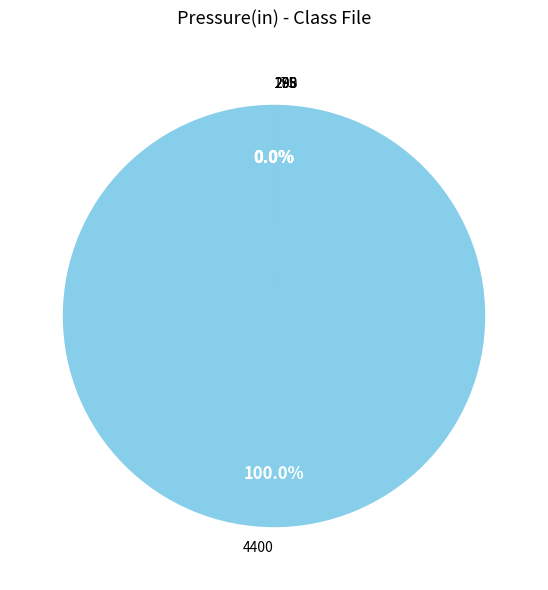

To the nearest percent, what is the difference between the largest and smallest slice percentages?

100%